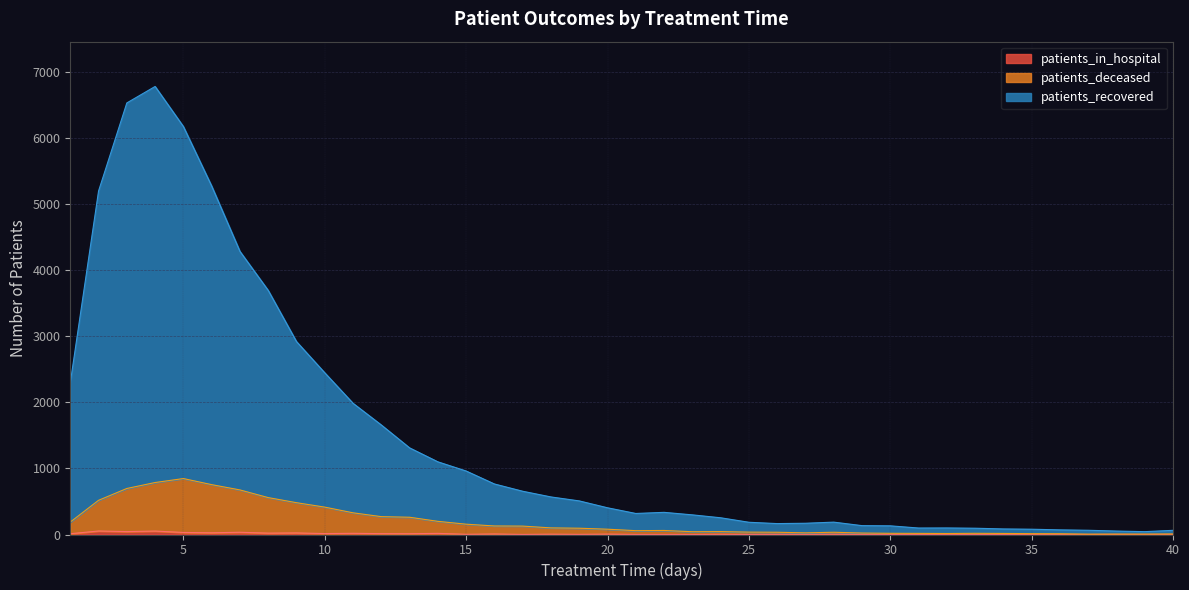

Which series has the largest total across all categories?

patients_recovered